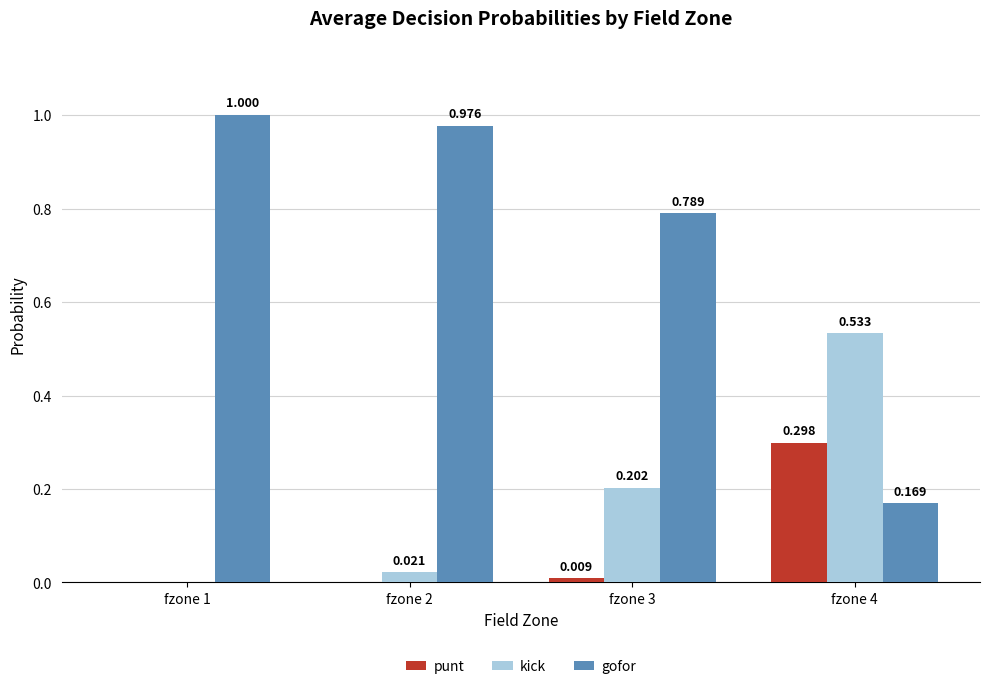

Between fzone 1 and fzone 4, which series saw the biggest shift?

gofor